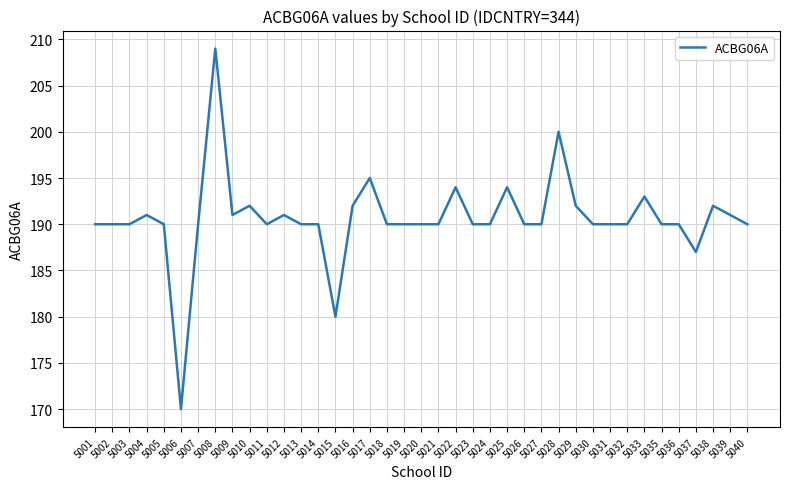

What is the difference between the values at 5005 and 5022?

4